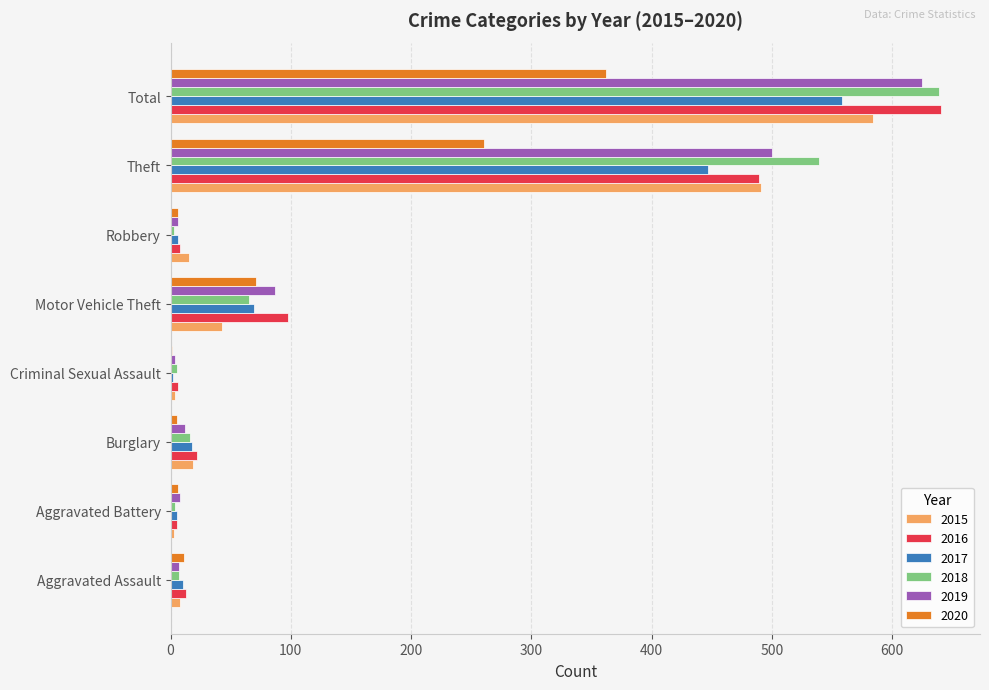

What is the difference between the 2017 values at Aggravated Battery and Criminal Sexual Assault?

3